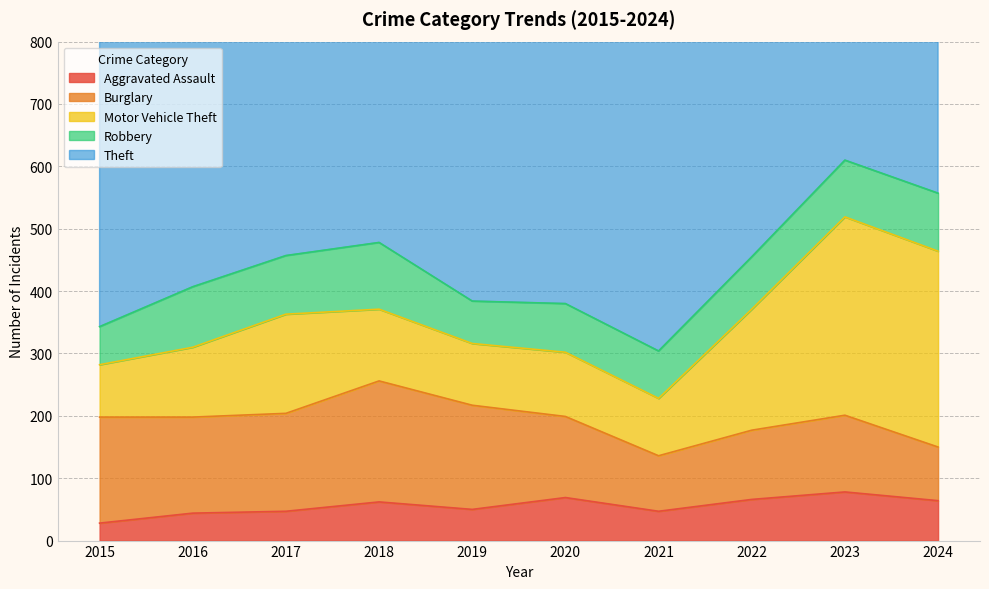

True or false: Theft and Burglary cross at least once.

False